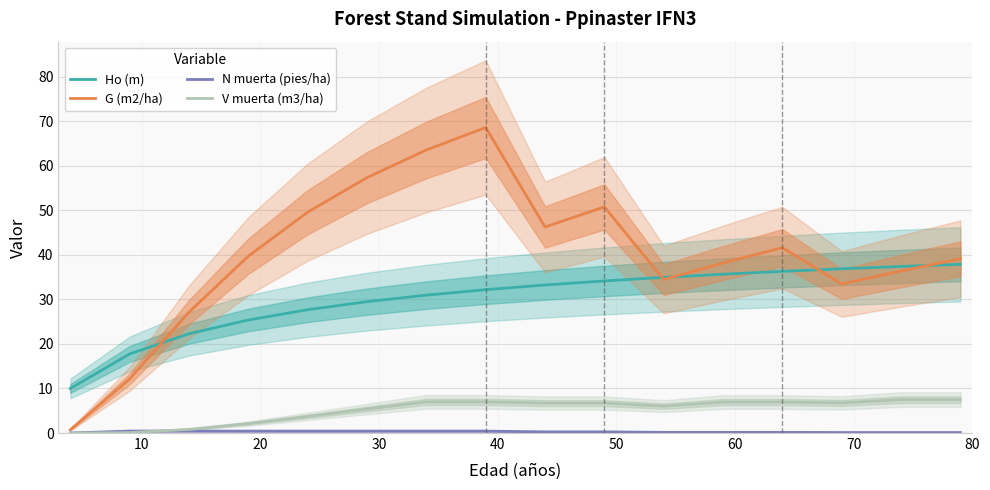

True or false: G (m2/ha) and N muerta (pies/ha) intersect in this chart.

False